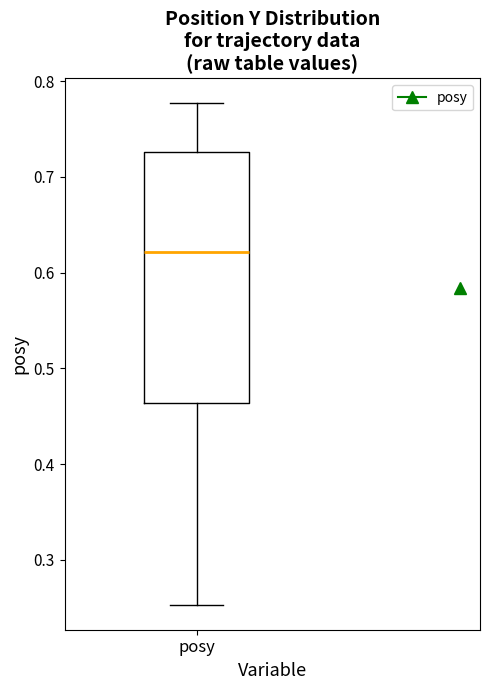

Where does the upper whisker of the box for posy end on the y-axis? The values are not printed on the chart, so give them approximately, as read against the axis.

0.78